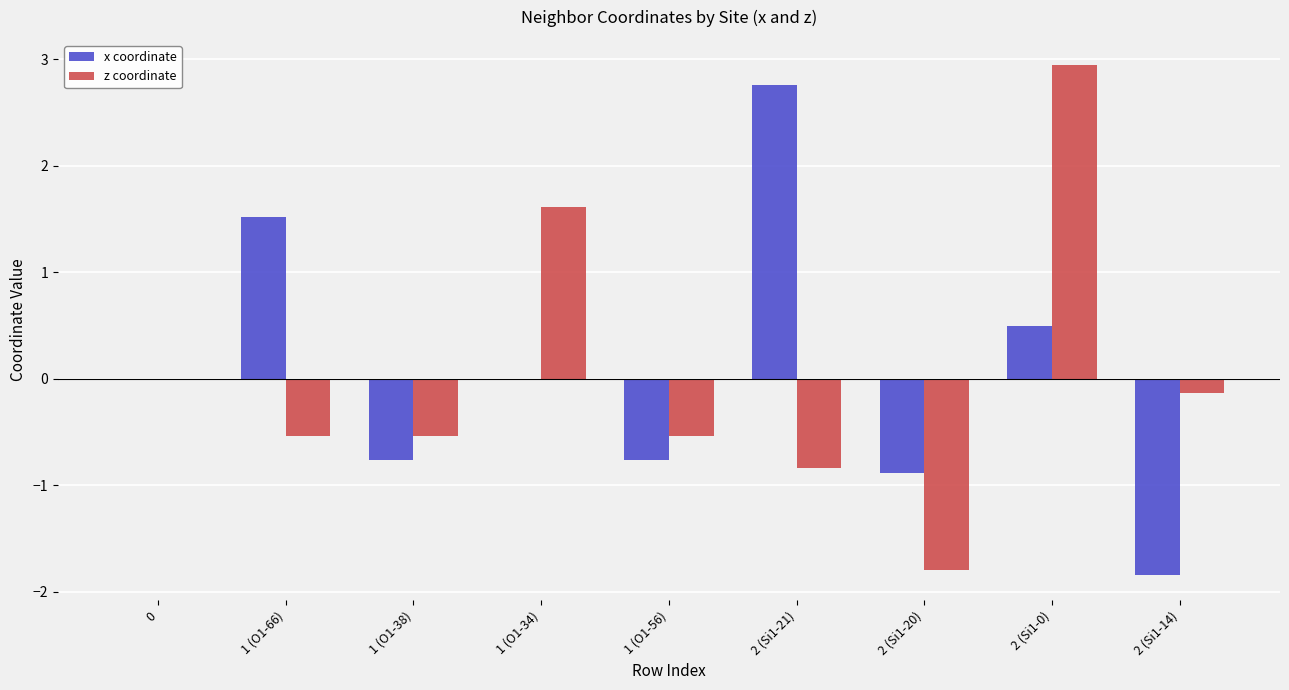

What is the sum of the z coordinate values at 2 (Si1-14) and 2 (Si1-21)?

-1.0